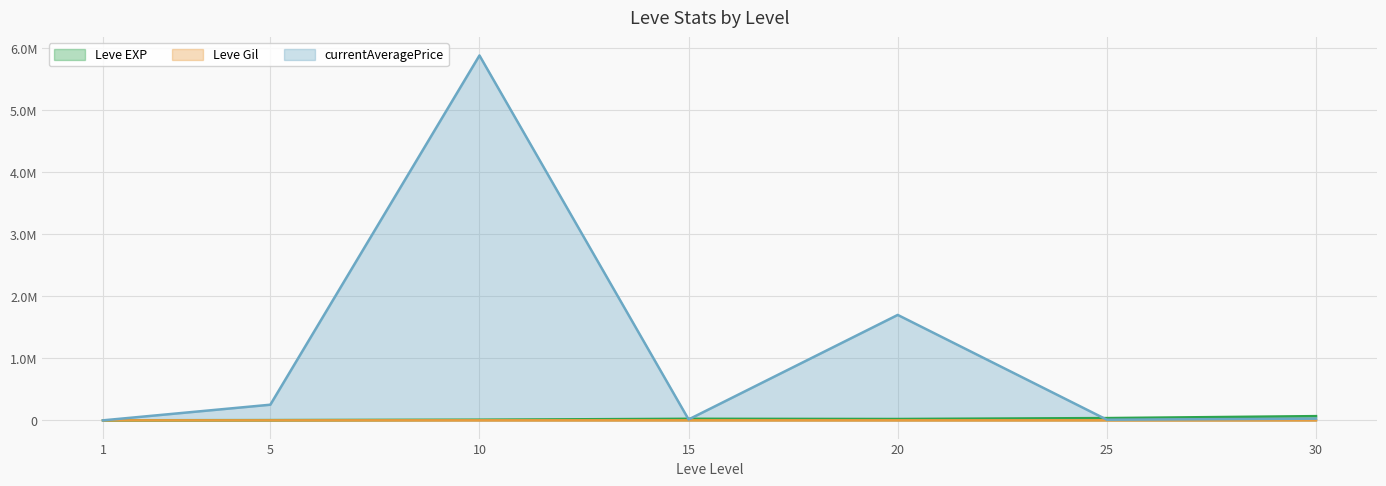

At which label is Leve EXP closest to 34180?

25